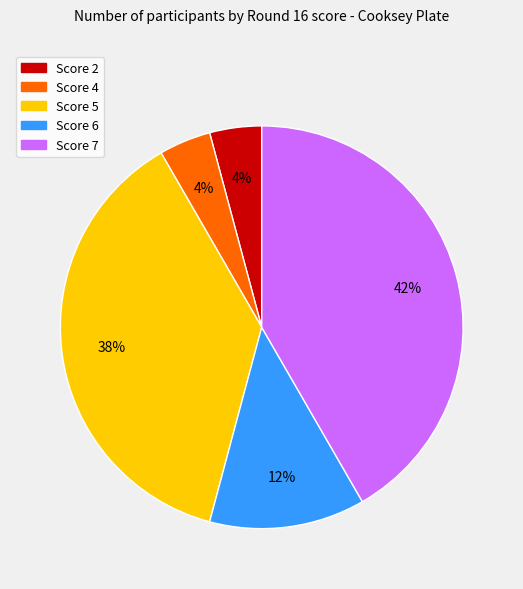

Is there a majority slice in this chart?

No